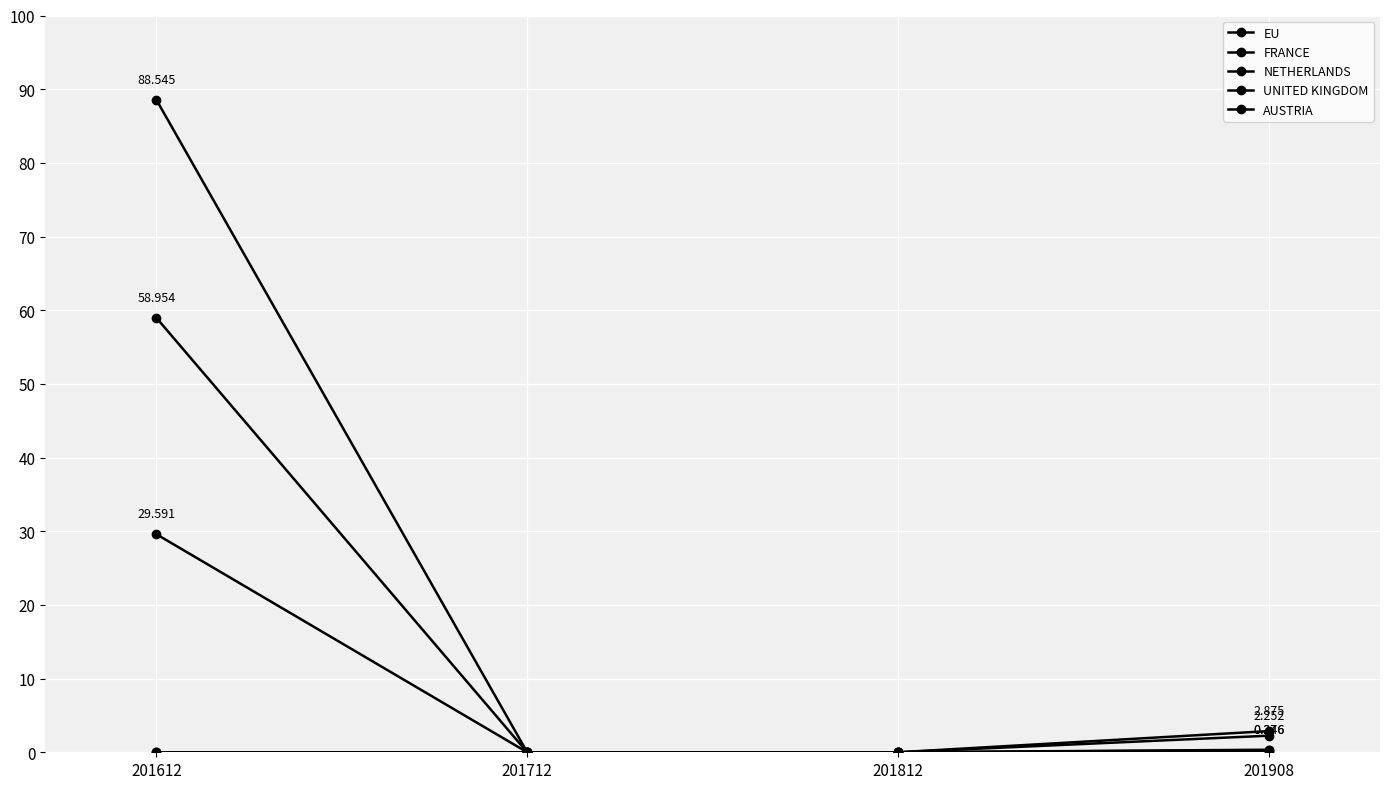

Count the number of data series in this chart.

5